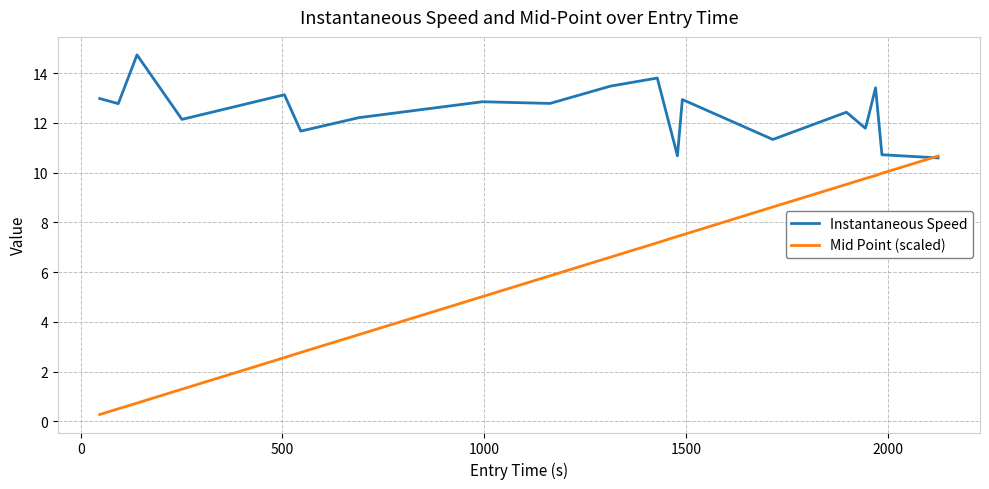

Which series has the largest total across all categories?

Instantaneous Speed